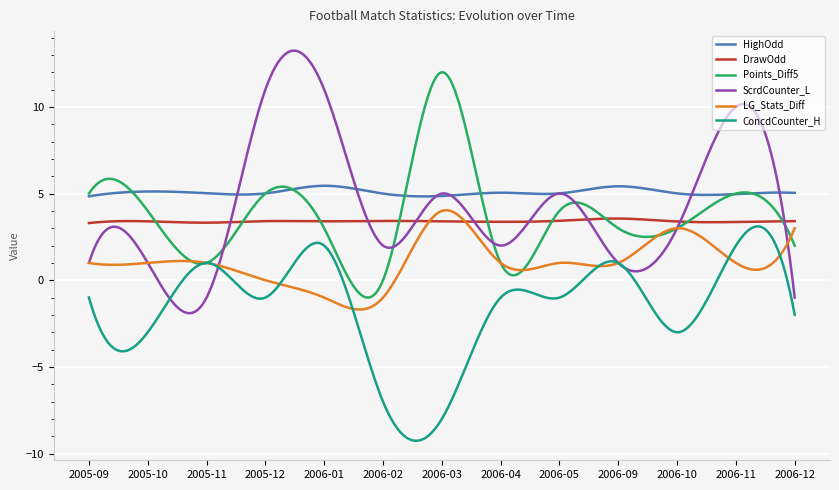

True or false: DrawOdd and HighOdd cross at least once.

False